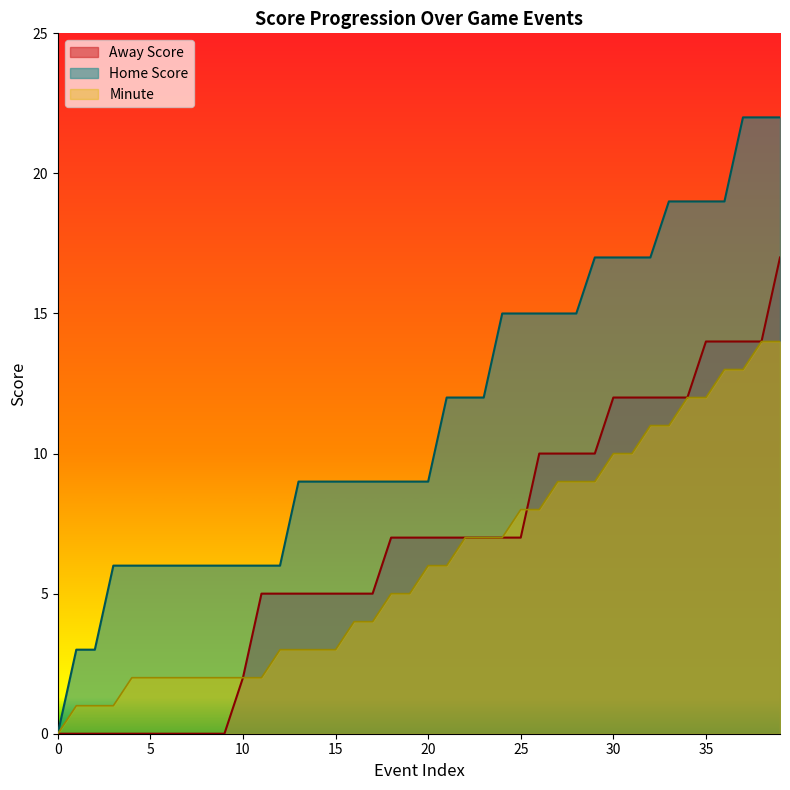

Which series has the widest spread of values?

Home Score